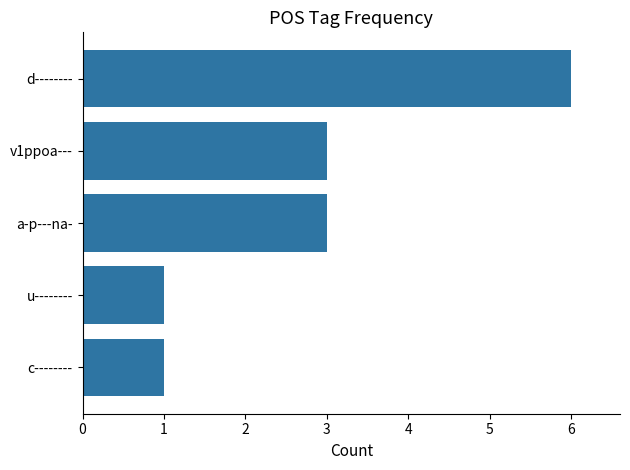

Between u-------- and d--------, which is larger?

d--------